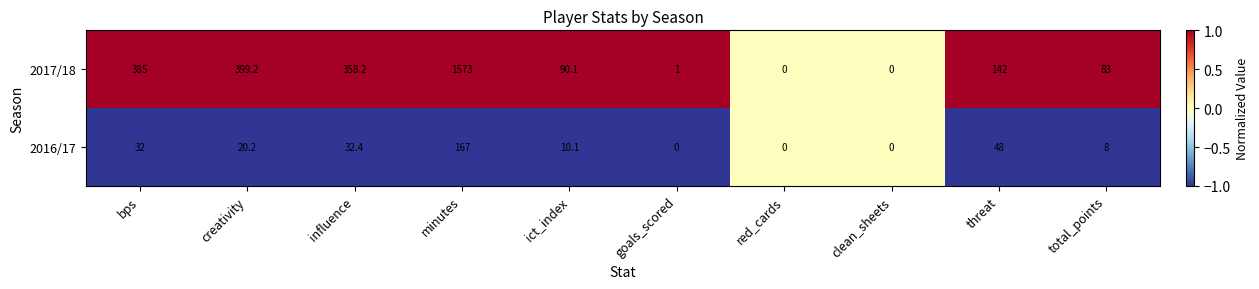

Reading left to right, extract all data points from this chart.

2017/18: bps=385.0	creativity=399.2	influence=358.2	minutes=1573.0	ict_index=90.1	goals_scored=1.0	red_cards=0.0	clean_sheets=0.0	threat=142.0	total_points=83.0
2016/17: bps=32.0	creativity=20.2	influence=32.4	minutes=167.0	ict_index=10.1	goals_scored=0.0	red_cards=0.0	clean_sheets=0.0	threat=48.0	total_points=8.0